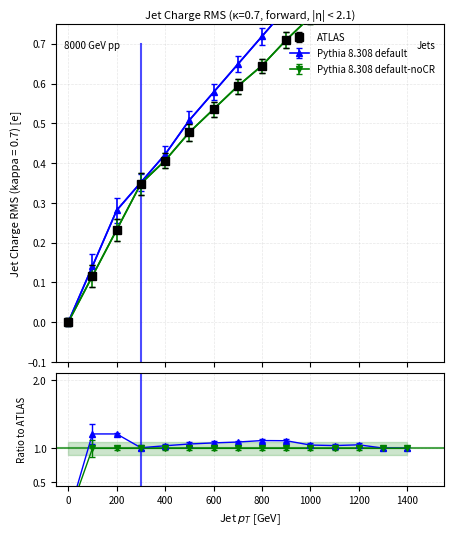

How many lines are shown in the chart?

6